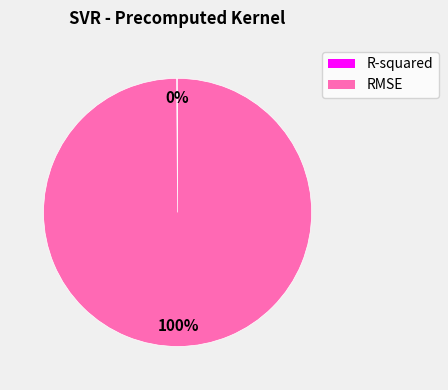

What is the majority slice?

RMSE